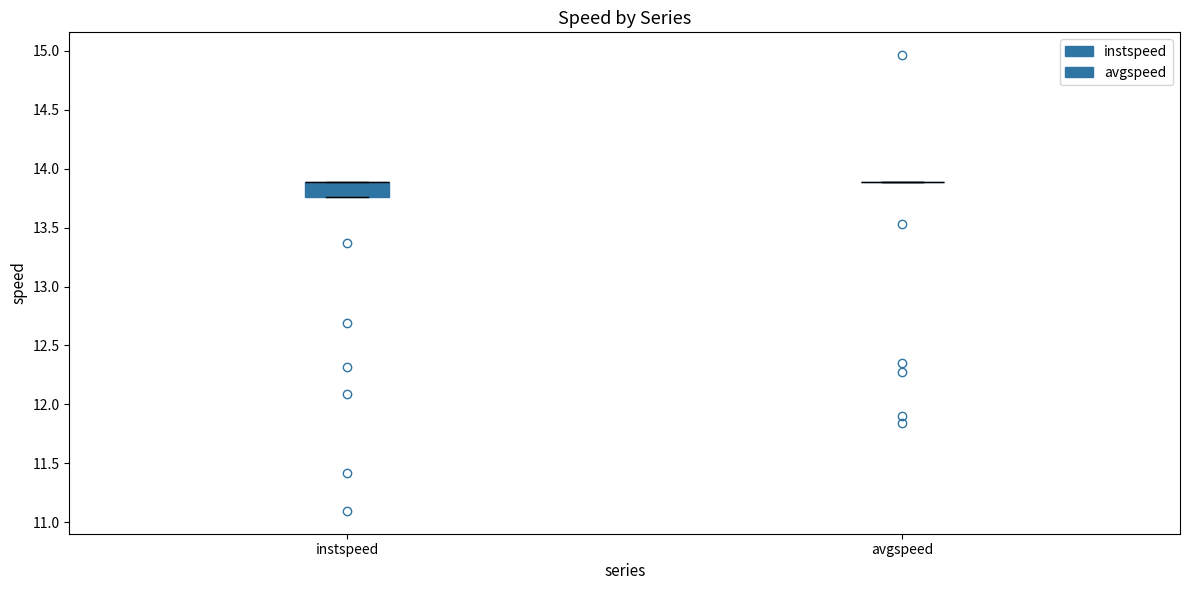

Reading left to right, read every box against the y-axis: the position of its median line, the range the box covers, and the ends of its whiskers. The values are not printed on the chart, so give them approximately, as read against the axis.

instspeed: median 13.90 (drawn on the box's upper edge), box 13.75 to 13.90, whiskers 13.75 to 13.90
avgspeed: box collapsed to a line at 13.90, whiskers 13.90 to 13.90